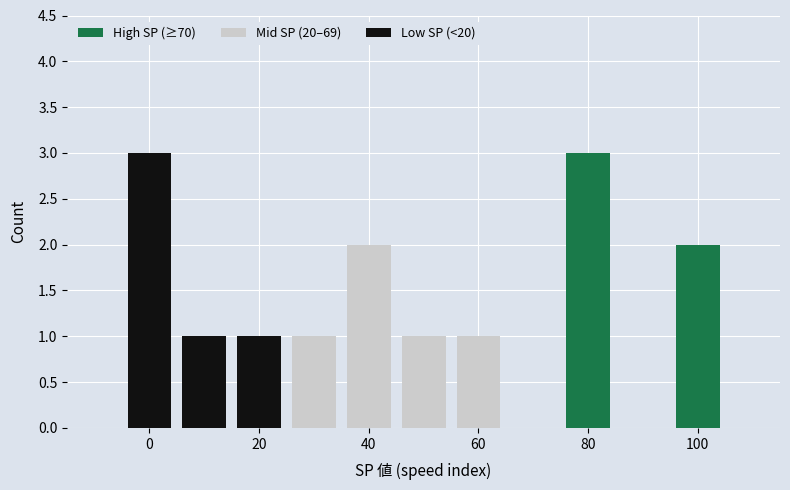

How many values in the Mid SP (20–69) series exceed 0?

5